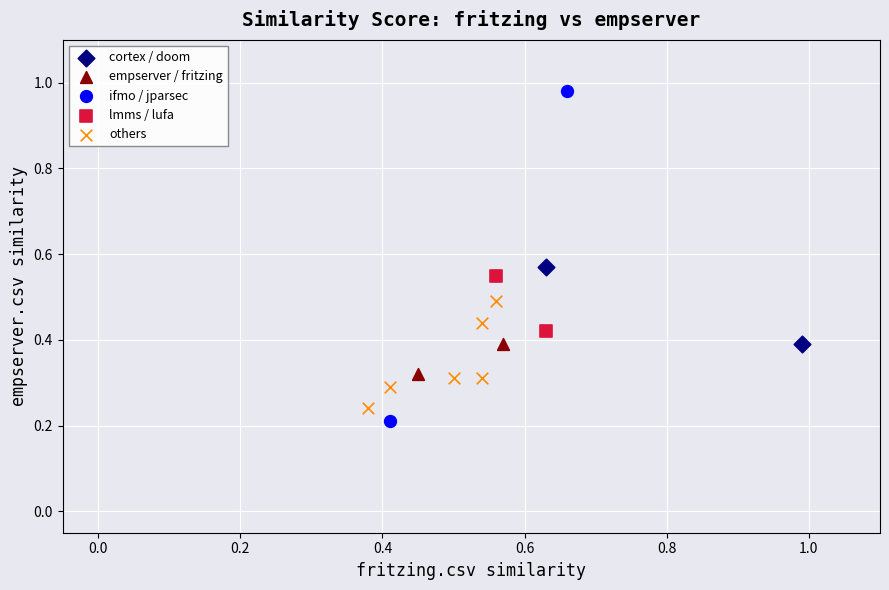

Which series has the largest Y range (max minus min)?

ifmo / jparsec